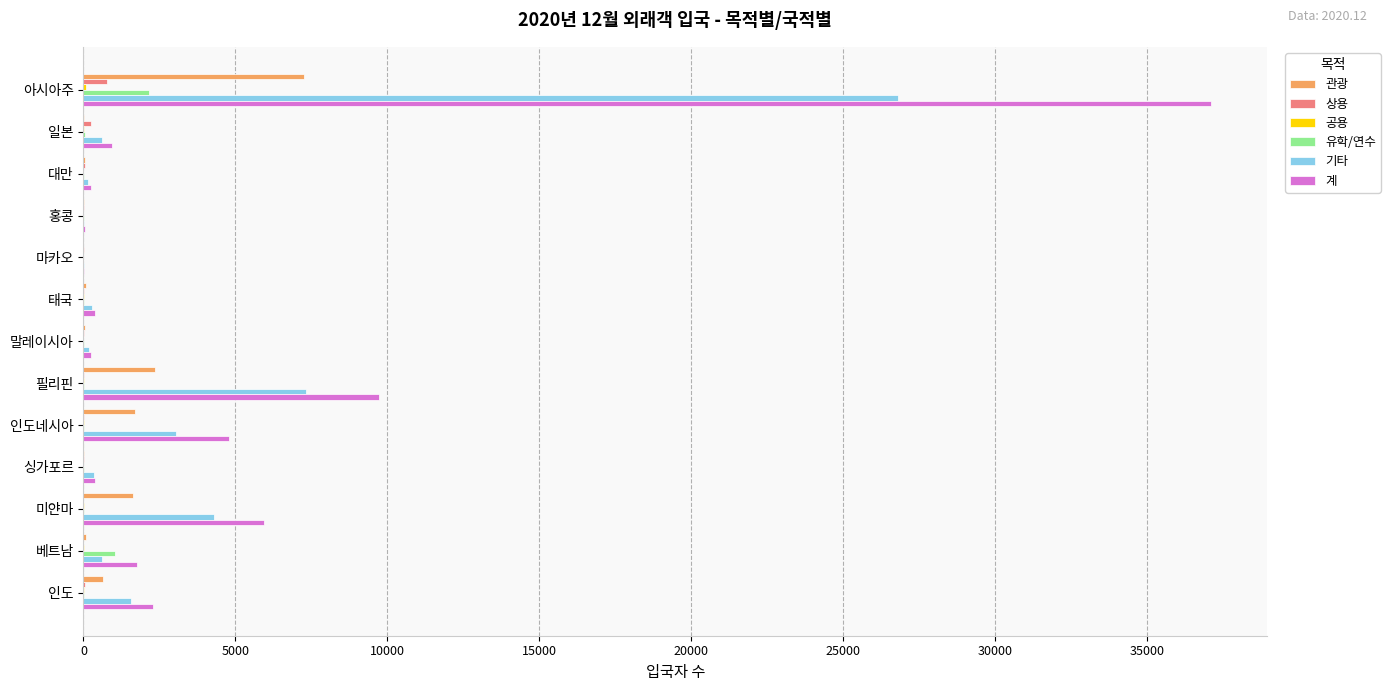

Which series has the widest spread of values?

계